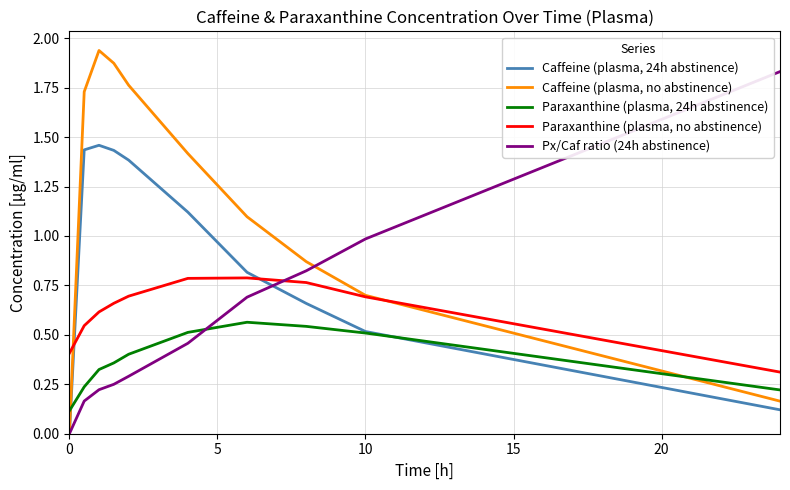

How many intersections are there between Paraxanthine (plasma, 24h abstinence) and Px/Caf ratio (24h abstinence)?

1